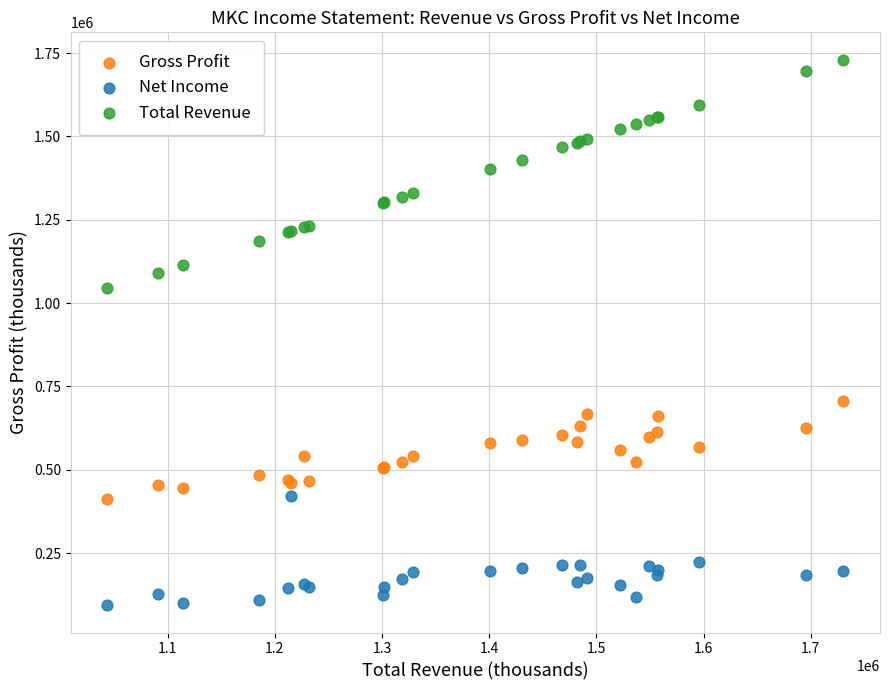

What is the X range (max minus min) for the scatter plot?

686600